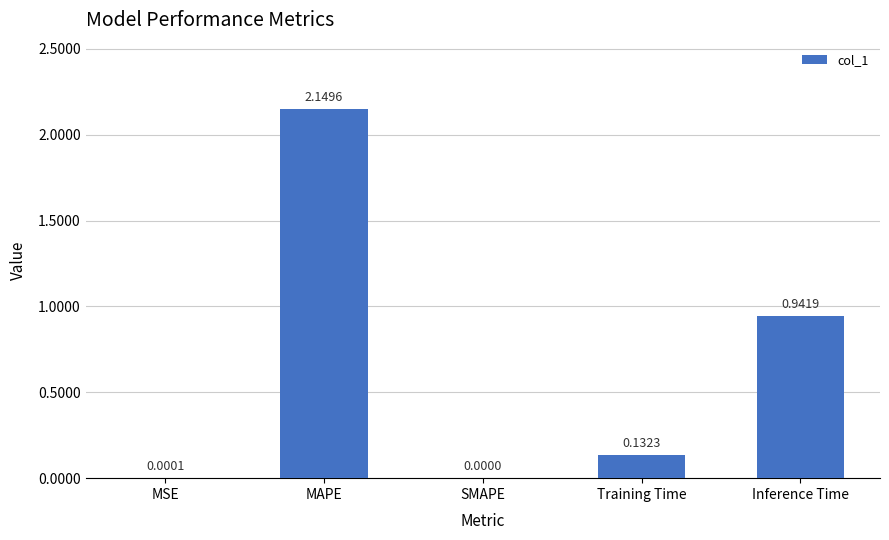

Which category has the highest value across all series?

MAPE